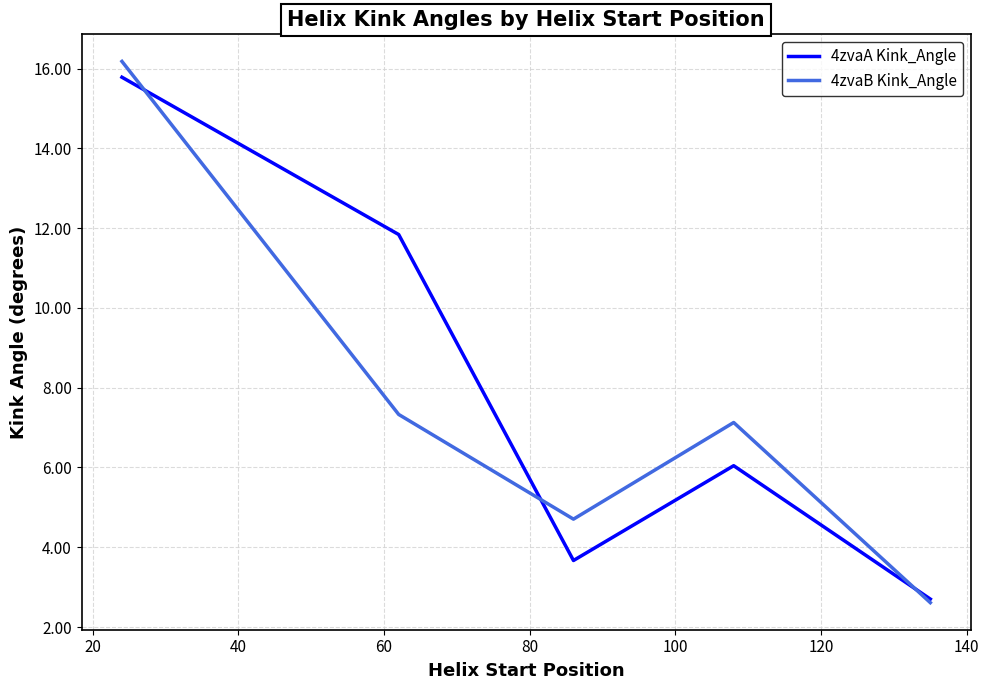

What is the maximum value shown in the chart?

16.2